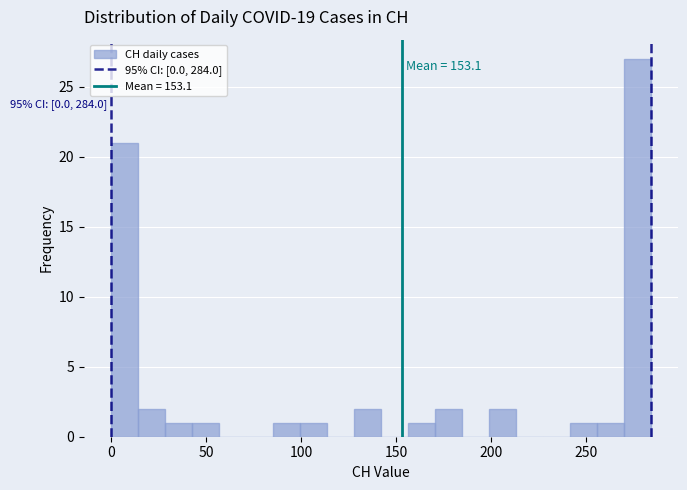

Read against the x-axis, roughly where is the centre of the tallest bar?

275